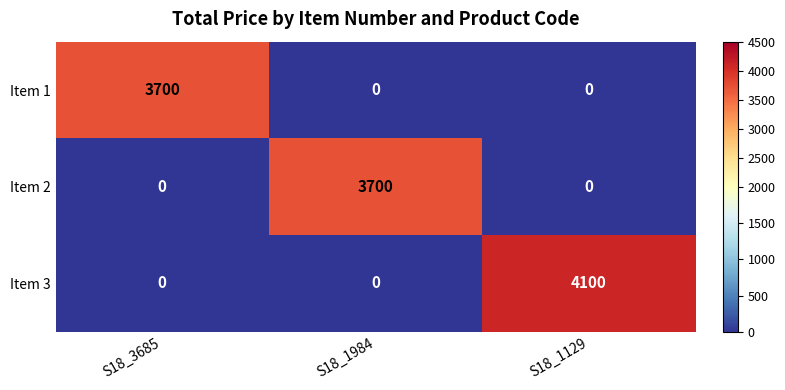

How many positive values does the Item 2 series have?

1